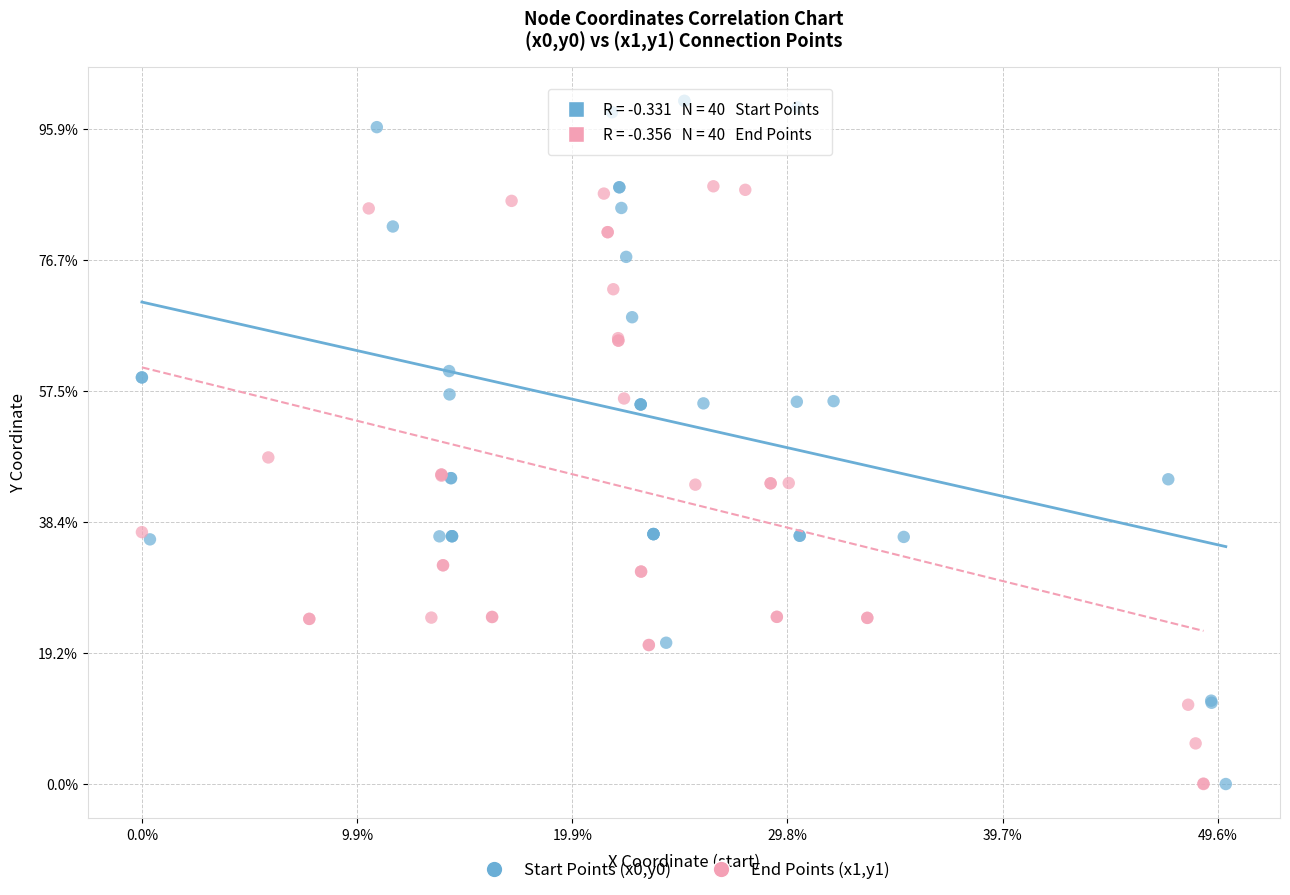

Which series reaches the maximum Y coordinate?

Start Points (x0,y0)